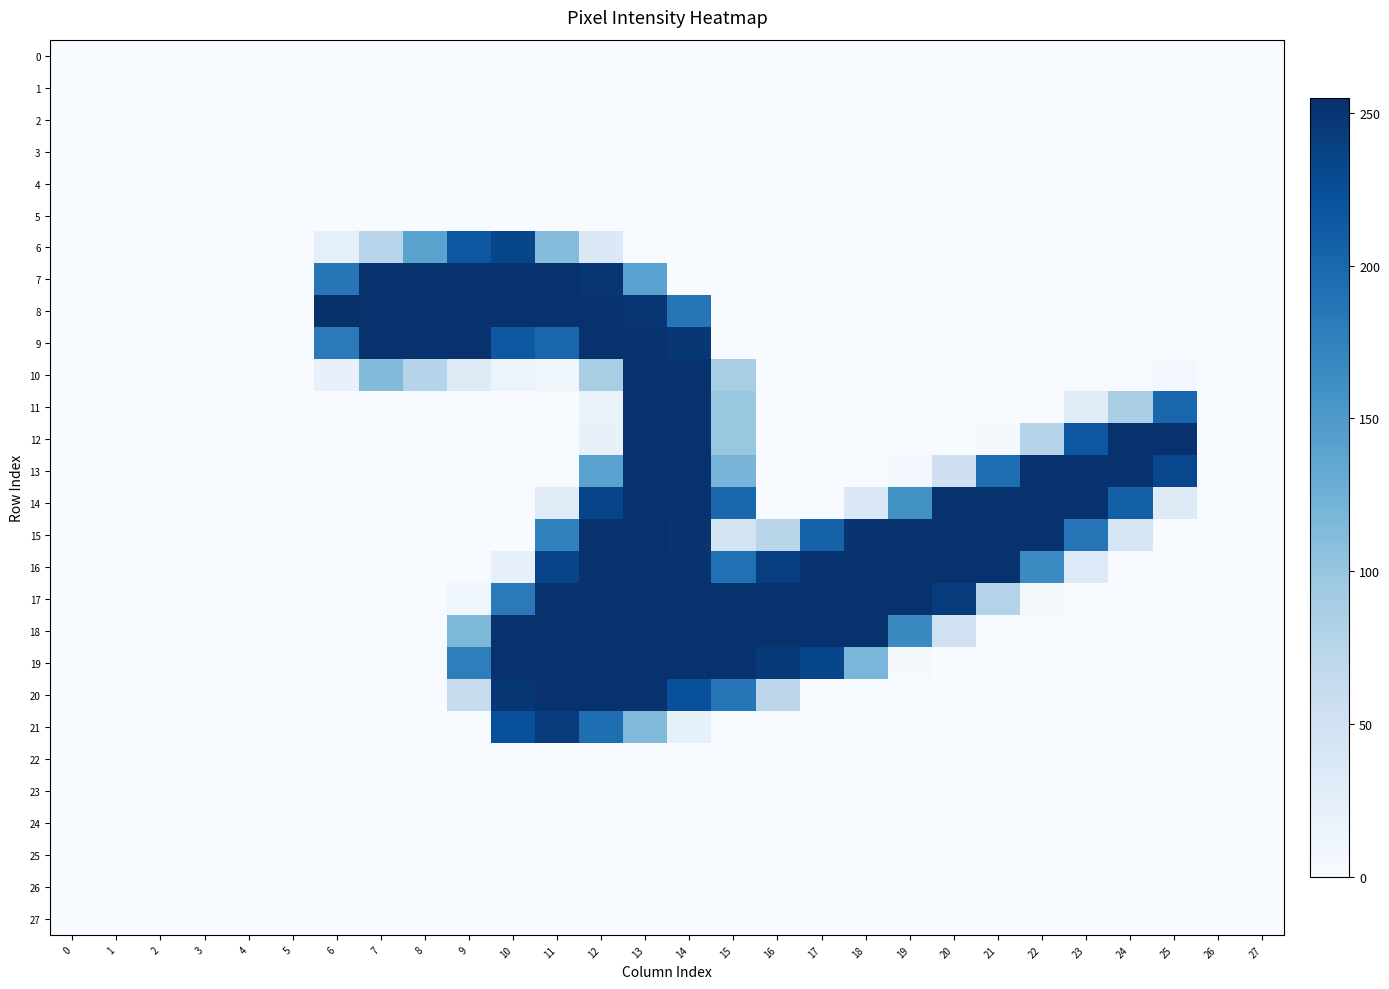

Reading right to left, extract all data points from this chart.

0: 27=0	26=0	25=0	24=0	23=0	22=0	21=0	20=0	19=0	18=0	17=0	16=0	15=0	14=0	13=0	12=0	11=0	10=0	9=0	8=0	7=0	6=0	5=0	4=0	3=0	2=0	1=0	0=0
1: 27=0	26=0	25=0	24=0	23=0	22=0	21=0	20=0	19=0	18=0	17=0	16=0	15=0	14=0	13=0	12=0	11=0	10=0	9=0	8=0	7=0	6=0	5=0	4=0	3=0	2=0	1=0	0=0
2: 27=0	26=0	25=0	24=0	23=0	22=0	21=0	20=0	19=0	18=0	17=0	16=0	15=0	14=0	13=0	12=0	11=0	10=0	9=0	8=0	7=0	6=0	5=0	4=0	3=0	2=0	1=0	0=0
3: 27=0	26=0	25=0	24=0	23=0	22=0	21=0	20=0	19=0	18=0	17=0	16=0	15=0	14=0	13=0	12=0	11=0	10=0	9=0	8=0	7=0	6=0	5=0	4=0	3=0	2=0	1=0	0=0
4: 27=0	26=0	25=0	24=0	23=0	22=0	21=0	20=0	19=0	18=0	17=0	16=0	15=0	14=0	13=0	12=0	11=0	10=0	9=0	8=0	7=0	6=0	5=0	4=0	3=0	2=0	1=0	0=0
5: 27=0	26=0	25=0	24=0	23=0	22=0	21=0	20=0	19=0	18=0	17=0	16=0	15=0	14=0	13=0	12=0	11=0	10=0	9=0	8=0	7=0	6=0	5=0	4=0	3=0	2=0	1=0	0=0
6: 27=0	26=0	25=0	24=0	23=0	22=0	21=0	20=0	19=0	18=0	17=0	16=0	15=0	14=0	13=0	12=35	11=111	10=233	9=217	8=140	7=75	6=22	5=0	4=0	3=0	2=0	1=0	0=0
7: 27=0	26=0	25=0	24=0	23=0	22=0	21=0	20=0	19=0	18=0	17=0	16=0	15=0	14=0	13=141	12=249	11=253	10=253	9=253	8=253	7=253	6=185	5=0	4=0	3=0	2=0	1=0	0=0
8: 27=0	26=0	25=0	24=0	23=0	22=0	21=0	20=0	19=0	18=0	17=0	16=0	15=0	14=186	13=249	12=253	11=253	10=253	9=253	8=253	7=253	6=255	5=0	4=0	3=0	2=0	1=0	0=0
9: 27=0	26=0	25=0	24=0	23=0	22=0	21=0	20=0	19=0	18=0	17=0	16=0	15=0	14=248	13=253	12=253	11=202	10=216	9=253	8=253	7=253	6=182	5=0	4=0	3=0	2=0	1=0	0=0
10: 27=0	26=0	25=7	24=0	23=0	22=0	21=0	20=0	19=0	18=0	17=0	16=0	15=87	14=253	13=253	12=87	11=9	10=15	9=31	8=77	7=112	6=18	5=0	4=0	3=0	2=0	1=0	0=0
11: 27=0	26=0	25=202	24=86	23=29	22=0	21=0	20=0	19=0	18=0	17=0	16=0	15=98	14=253	13=253	12=16	11=0	10=0	9=0	8=0	7=0	6=0	5=0	4=0	3=0	2=0	1=0	0=0
12: 27=0	26=0	25=253	24=253	23=217	22=76	21=3	20=0	19=0	18=0	17=0	16=0	15=98	14=253	13=253	12=18	11=0	10=0	9=0	8=0	7=0	6=0	5=0	4=0	3=0	2=0	1=0	0=0
13: 27=0	26=0	25=232	24=253	23=253	22=253	21=194	20=53	19=7	18=0	17=0	16=0	15=120	14=253	13=253	12=141	11=0	10=0	9=0	8=0	7=0	6=0	5=0	4=0	3=0	2=0	1=0	0=0
14: 27=0	26=0	25=31	24=208	23=253	22=253	21=253	20=253	19=160	18=35	17=0	16=0	15=201	14=253	13=253	12=235	11=29	10=0	9=0	8=0	7=0	6=0	5=0	4=0	3=0	2=0	1=0	0=0
15: 27=0	26=0	25=0	24=42	23=188	22=253	21=253	20=253	19=253	18=251	17=205	16=74	15=44	14=250	13=253	12=253	11=175	10=0	9=0	8=0	7=0	6=0	5=0	4=0	3=0	2=0	1=0	0=0
16: 27=0	26=0	25=0	24=0	23=34	22=166	21=253	20=253	19=253	18=253	17=253	16=241	15=192	14=252	13=253	12=253	11=235	10=20	9=0	8=0	7=0	6=0	5=0	4=0	3=0	2=0	1=0	0=0
17: 27=0	26=0	25=0	24=0	23=0	22=5	21=78	20=244	19=253	18=253	17=253	16=253	15=253	14=253	13=253	12=253	11=253	10=182	9=11	8=0	7=0	6=0	5=0	4=0	3=0	2=0	1=0	0=0
18: 27=0	26=0	25=0	24=0	23=0	22=0	21=0	20=50	19=167	18=253	17=253	16=253	15=253	14=253	13=253	12=253	11=253	10=253	9=116	8=0	7=0	6=0	5=0	4=0	3=0	2=0	1=0	0=0
19: 27=0	26=0	25=0	24=0	23=0	22=0	21=0	20=0	19=2	18=118	17=233	16=245	15=253	14=253	13=253	12=253	11=253	10=253	9=178	8=0	7=0	6=0	5=0	4=0	3=0	2=0	1=0	0=0
20: 27=0	26=0	25=0	24=0	23=0	22=0	21=0	20=0	19=0	18=0	17=0	16=72	15=186	14=224	13=253	12=253	11=253	10=248	9=62	8=0	7=0	6=0	5=0	4=0	3=0	2=0	1=0	0=0
21: 27=0	26=0	25=0	24=0	23=0	22=0	21=0	20=0	19=0	18=0	17=0	16=0	15=0	14=21	13=114	12=194	11=243	10=224	9=0	8=0	7=0	6=0	5=0	4=0	3=0	2=0	1=0	0=0
22: 27=0	26=0	25=0	24=0	23=0	22=0	21=0	20=0	19=0	18=0	17=0	16=0	15=0	14=0	13=0	12=0	11=0	10=0	9=0	8=0	7=0	6=0	5=0	4=0	3=0	2=0	1=0	0=0
23: 27=0	26=0	25=0	24=0	23=0	22=0	21=0	20=0	19=0	18=0	17=0	16=0	15=0	14=0	13=0	12=0	11=0	10=0	9=0	8=0	7=0	6=0	5=0	4=0	3=0	2=0	1=0	0=0
24: 27=0	26=0	25=0	24=0	23=0	22=0	21=0	20=0	19=0	18=0	17=0	16=0	15=0	14=0	13=0	12=0	11=0	10=0	9=0	8=0	7=0	6=0	5=0	4=0	3=0	2=0	1=0	0=0
25: 27=0	26=0	25=0	24=0	23=0	22=0	21=0	20=0	19=0	18=0	17=0	16=0	15=0	14=0	13=0	12=0	11=0	10=0	9=0	8=0	7=0	6=0	5=0	4=0	3=0	2=0	1=0	0=0
26: 27=0	26=0	25=0	24=0	23=0	22=0	21=0	20=0	19=0	18=0	17=0	16=0	15=0	14=0	13=0	12=0	11=0	10=0	9=0	8=0	7=0	6=0	5=0	4=0	3=0	2=0	1=0	0=0
27: 27=0	26=0	25=0	24=0	23=0	22=0	21=0	20=0	19=0	18=0	17=0	16=0	15=0	14=0	13=0	12=0	11=0	10=0	9=0	8=0	7=0	6=0	5=0	4=0	3=0	2=0	1=0	0=0